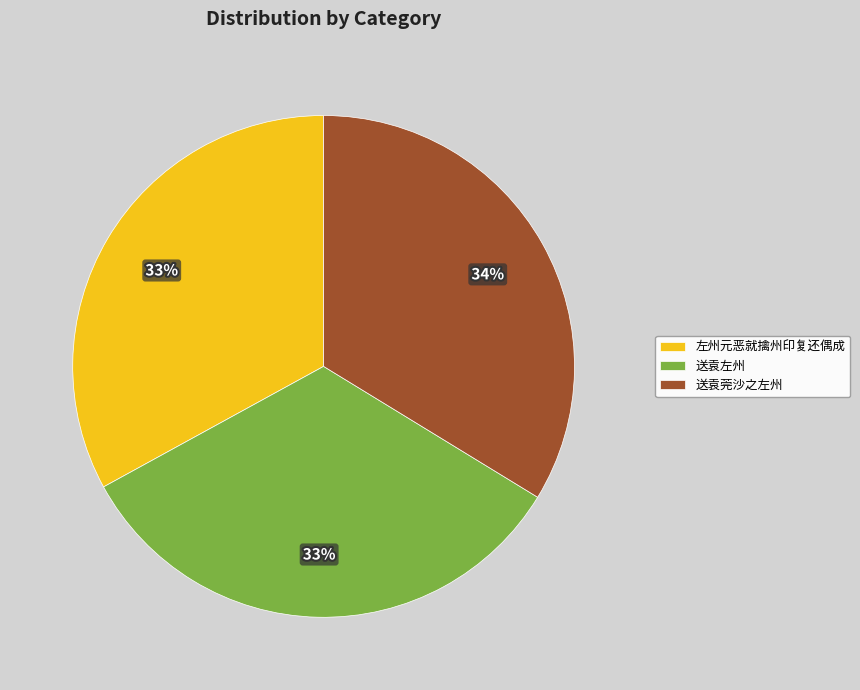

Which has a higher value, 左州元恶就擒州印复还偶成 or 送袁莞沙之左州?

送袁莞沙之左州